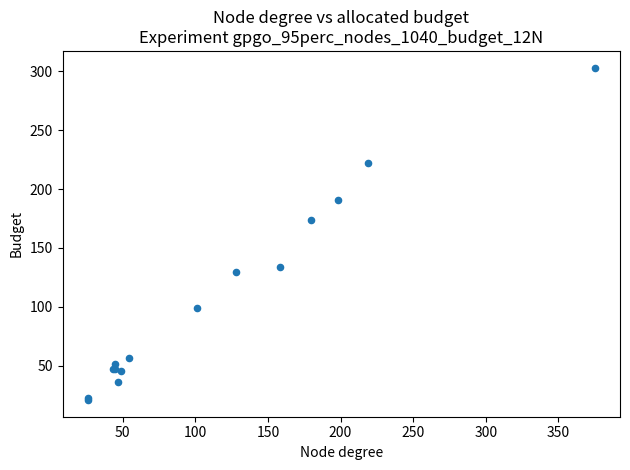

What Y value in the scatter plot is closest to 162?

174